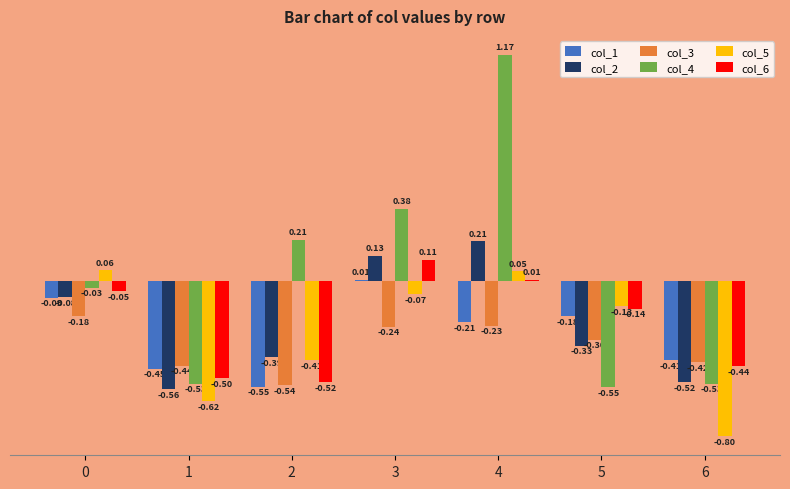

What is the sum of the col_3 values at 4 and 2?

-0.8